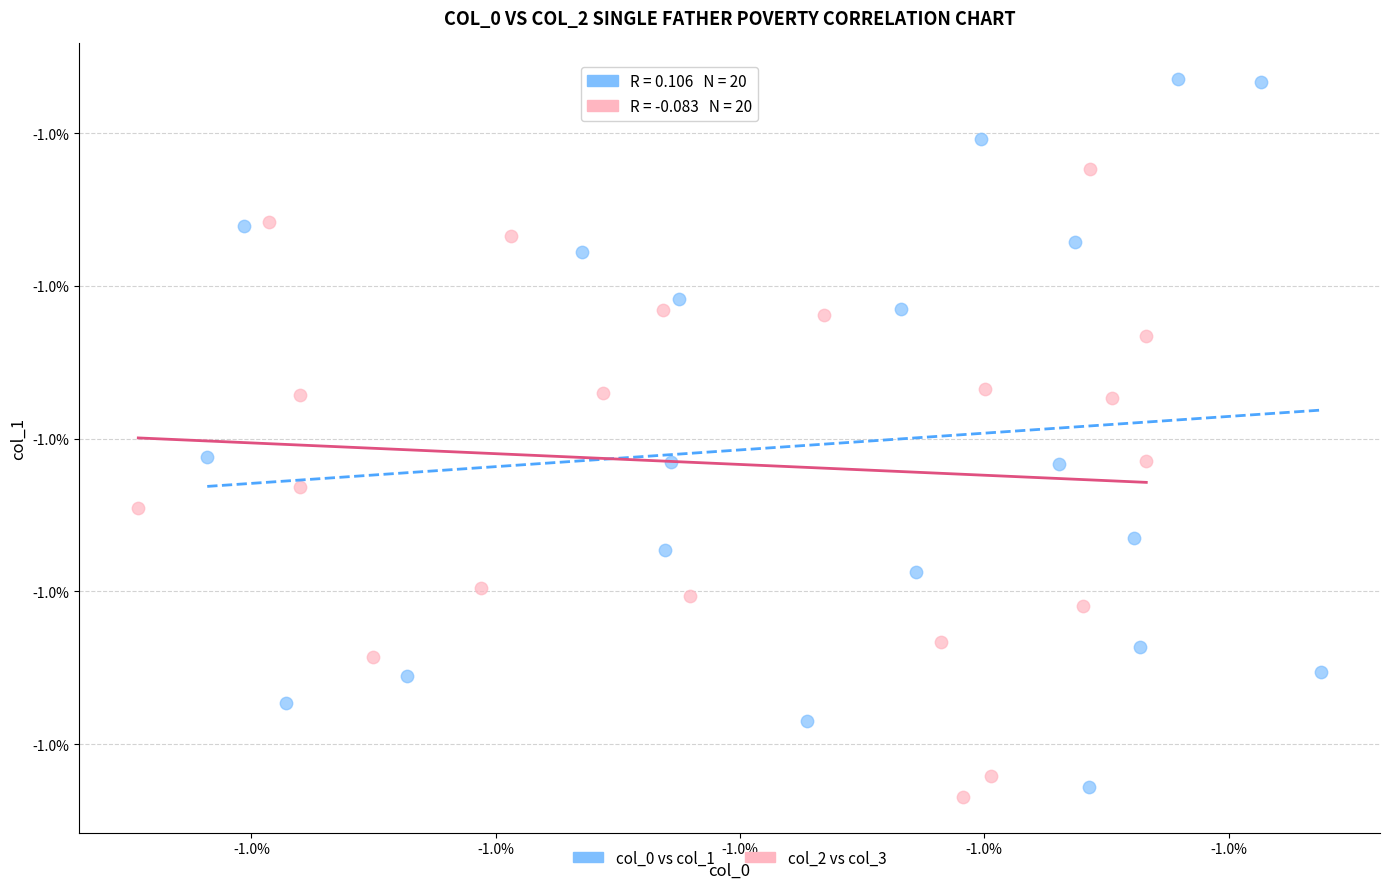

Which series has the widest spread of Y values?

col_0 vs col_1